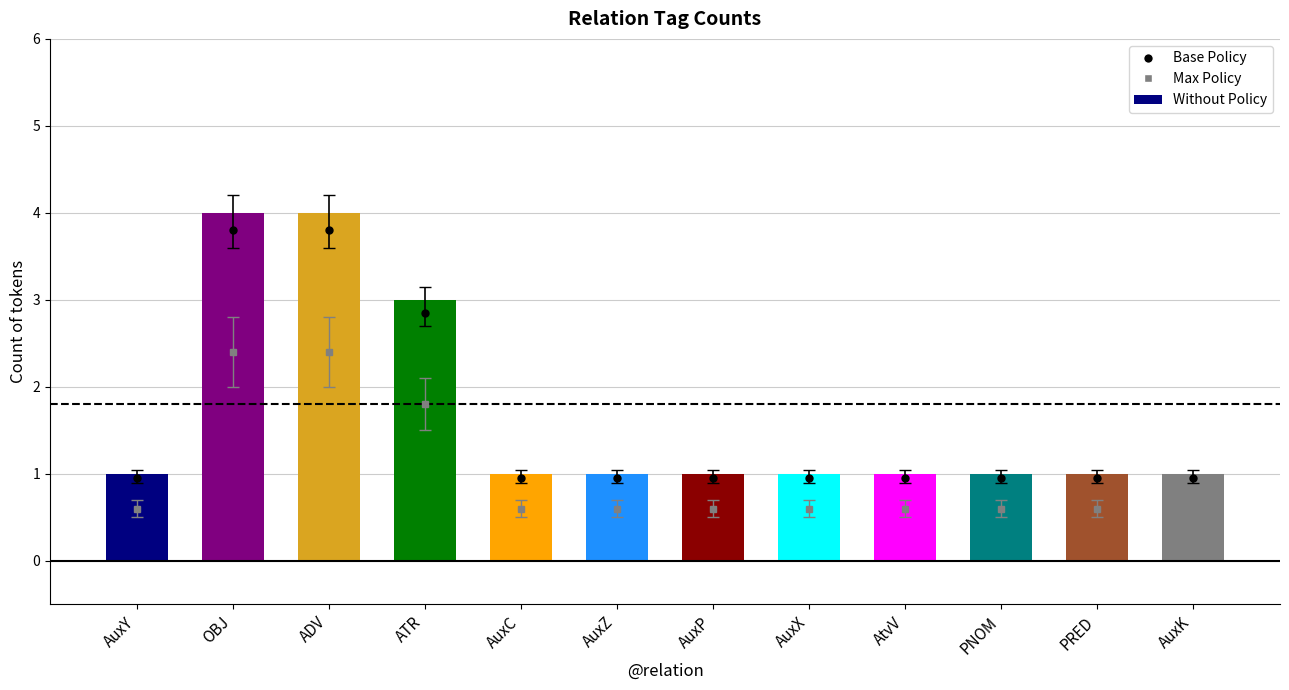

How many values are between 1 and 3?

10